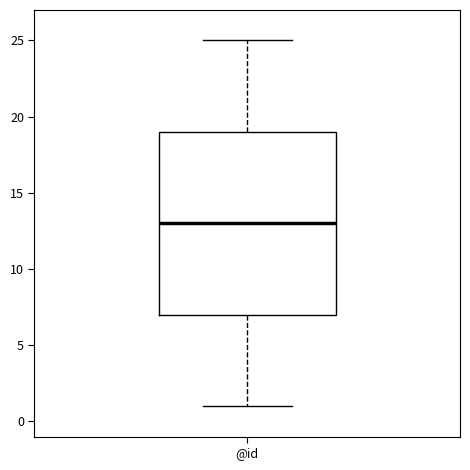

Transcribe this box plot: give where the median line is, the range the box spans, and where the two whiskers end, as read against the y-axis. The values are not printed on the chart, so give them approximately, as read against the axis.

median 13, box 7 to 19, whiskers 1 to 25